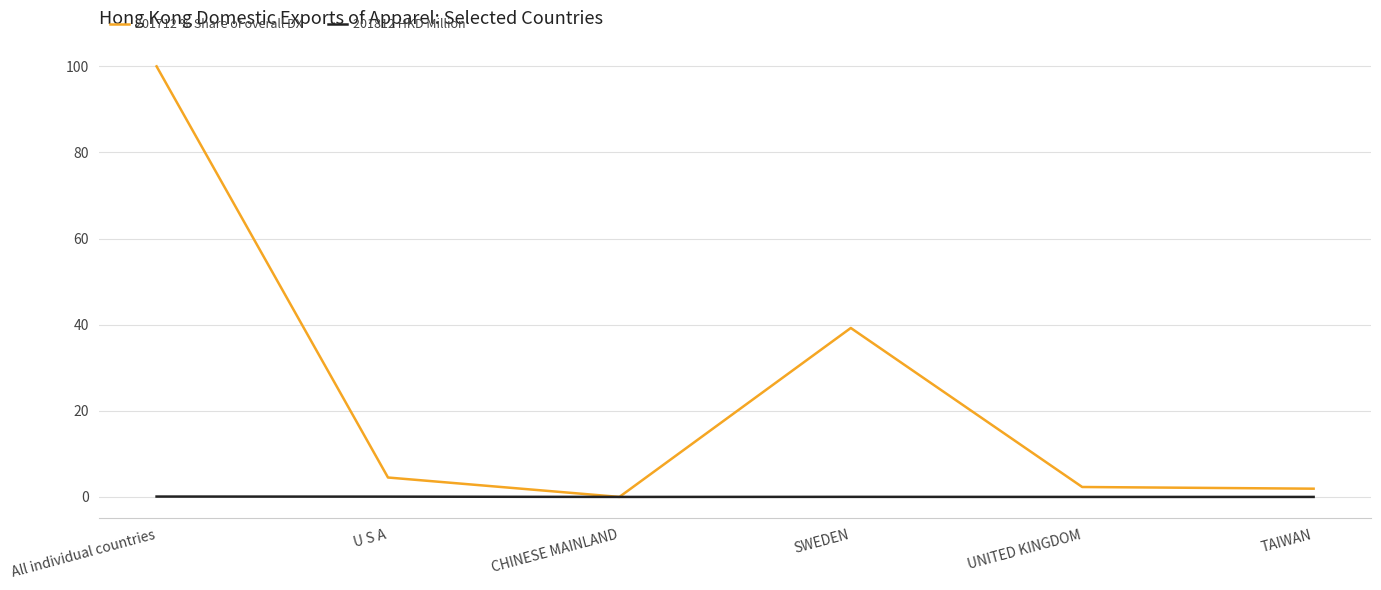

Where does the 201712 % Share of overall DX series first go above 4?

All individual countries